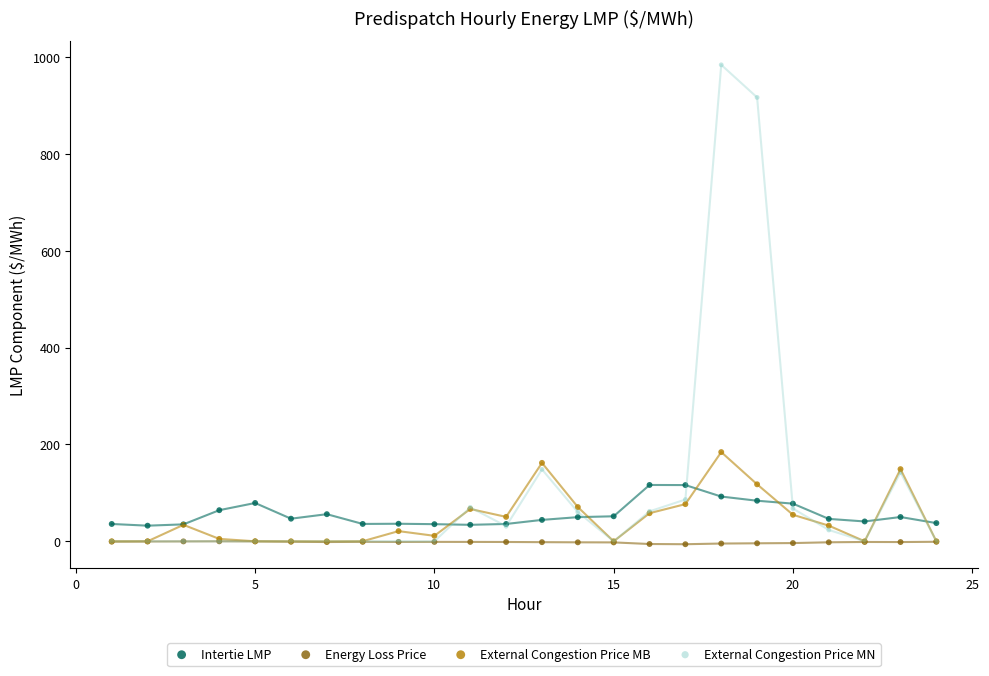

Across all series, what Y value is closest to 489?

184.3